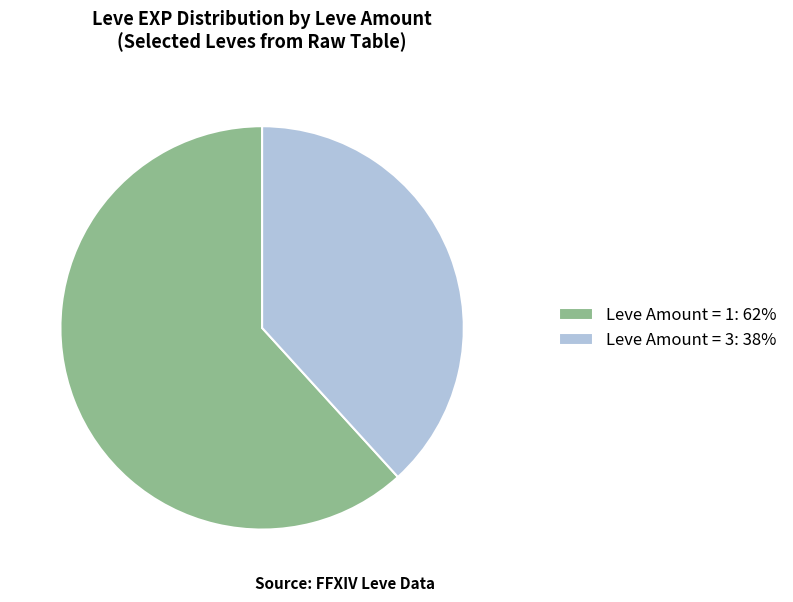

Approximately how many times larger is the value at Leve Amount = 1: 62% compared to Leve Amount = 3: 38%?

1.6